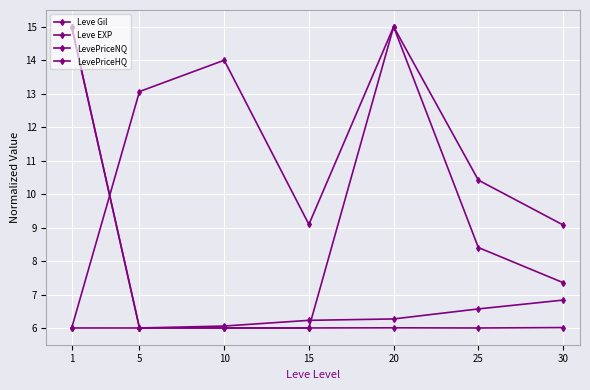

The value of Leve EXP at 1 is 15.0. True or false?

True